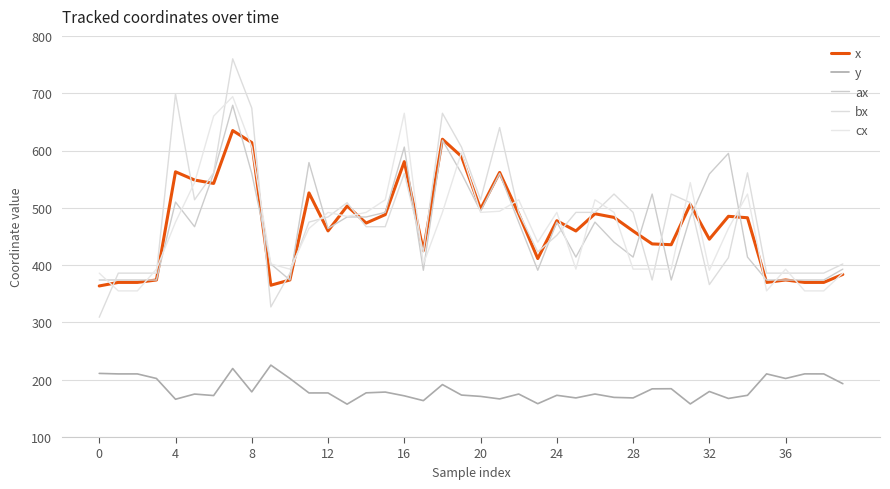

How many lines are shown in the chart?

5